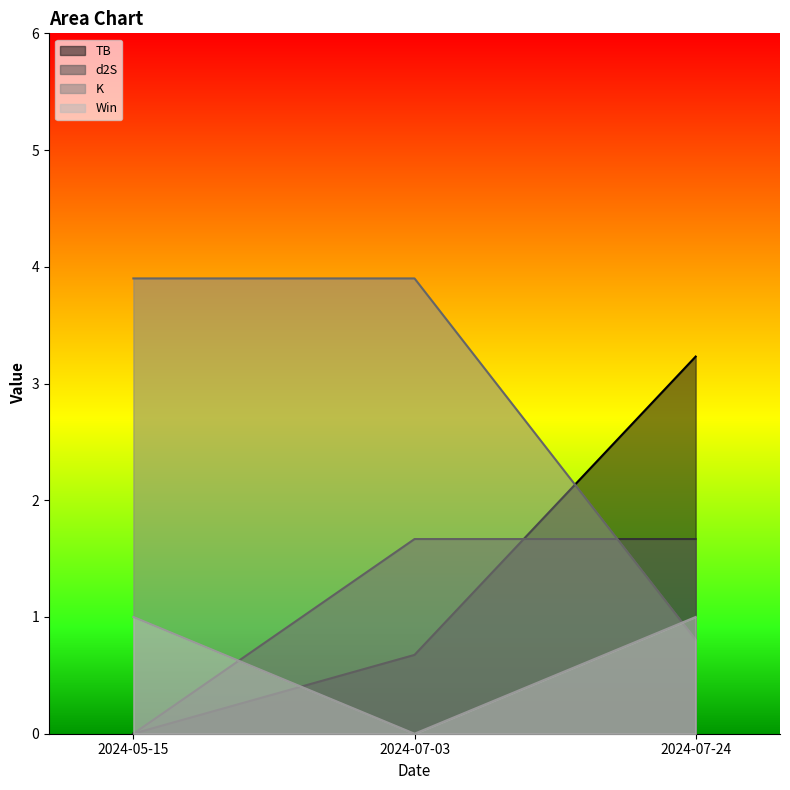

Rank the categories by Win value from highest to lowest.

2024-05-15, 2024-07-24, 2024-07-03